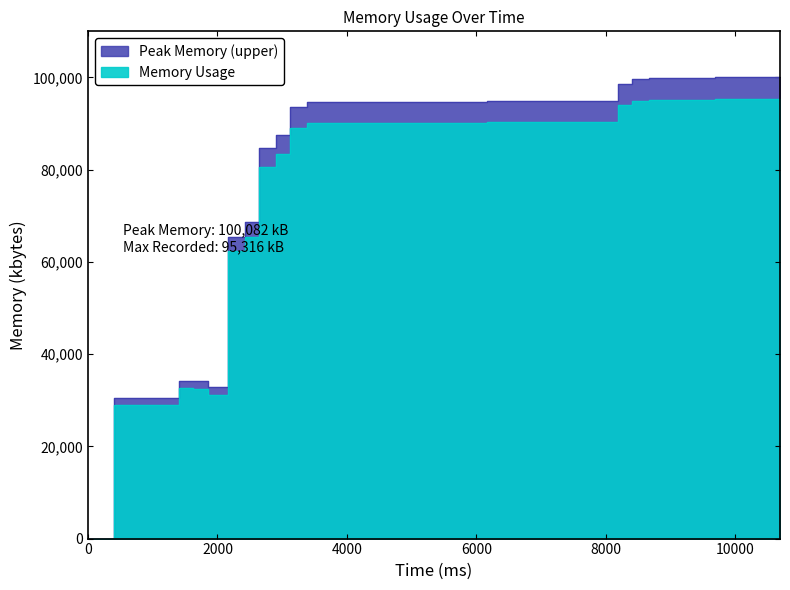

Which has a higher value, 9416 or 9152?

9416